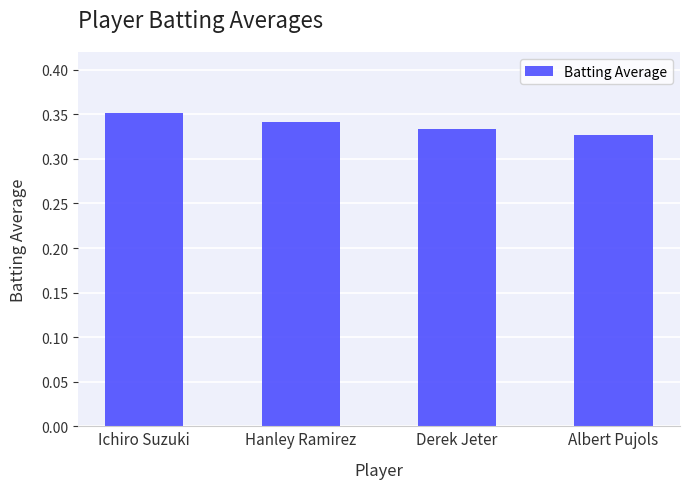

How many values are between 0 and 1?

4